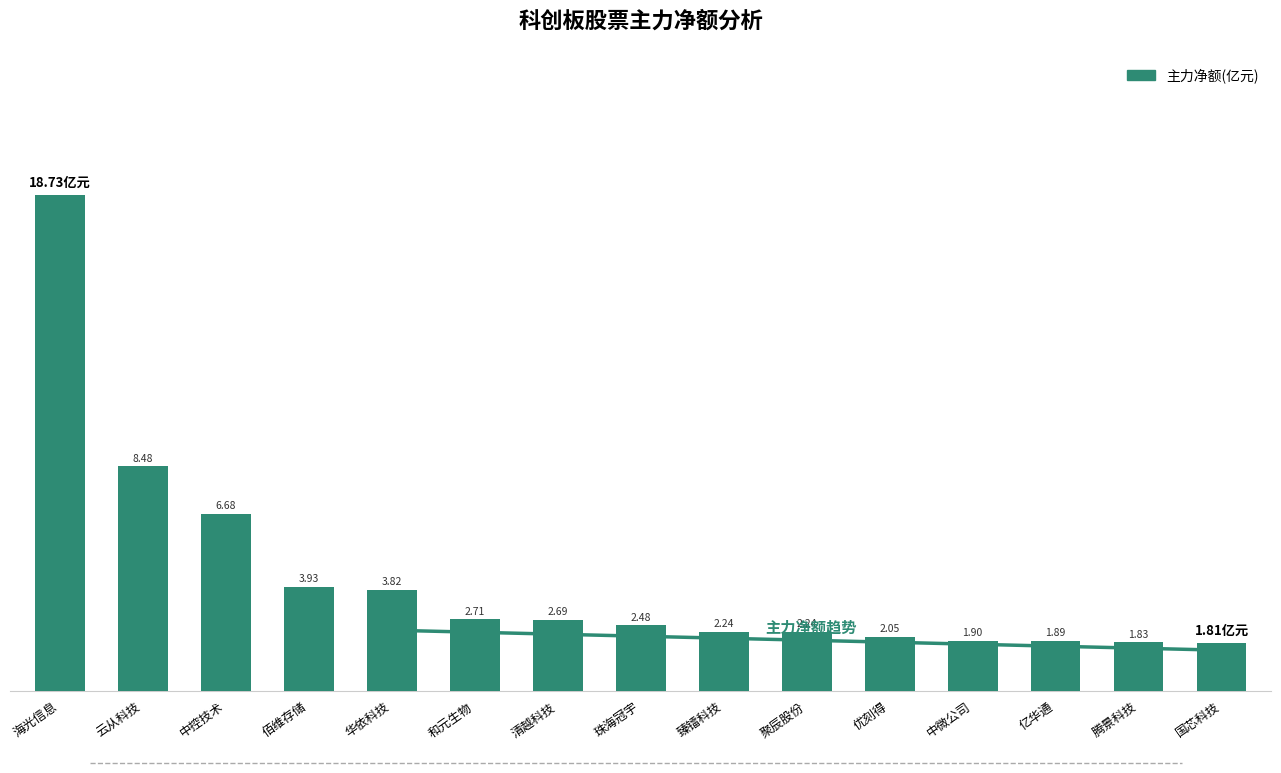

Which label corresponds to the smallest value in the chart?

国芯科技